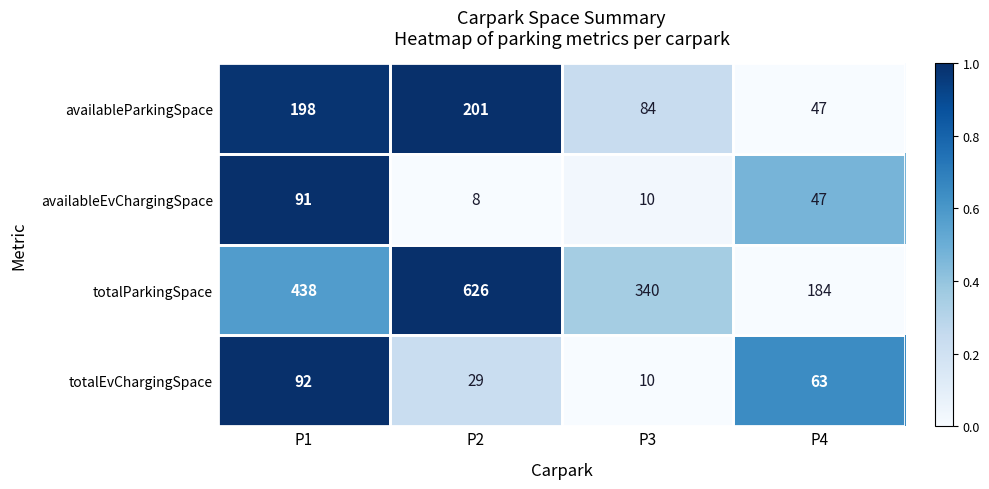

Which series has the widest spread of values?

totalParkingSpace